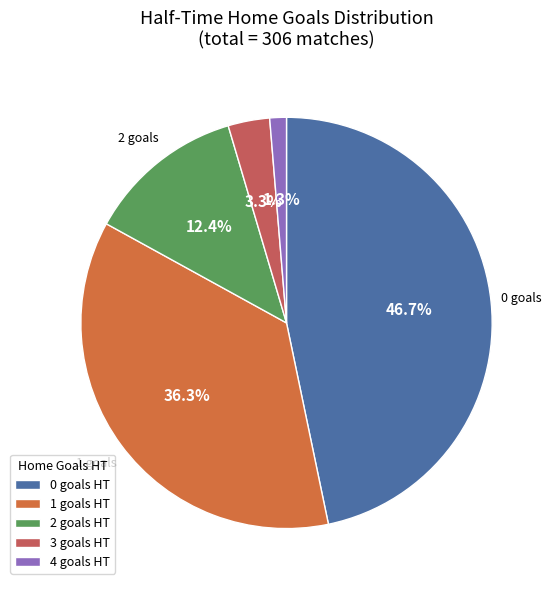

Count the number of slices in the pie.

5